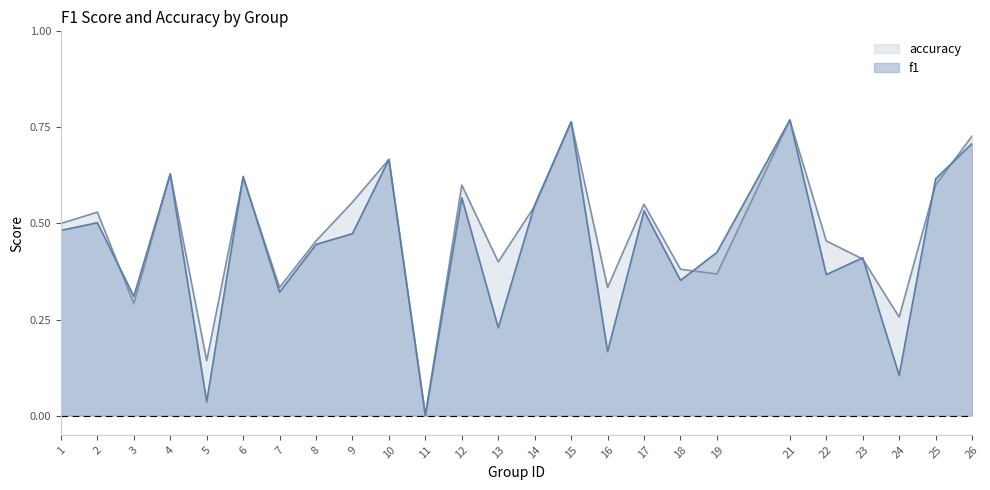

What is the difference between the second highest and second lowest values in the accuracy series?

0.6